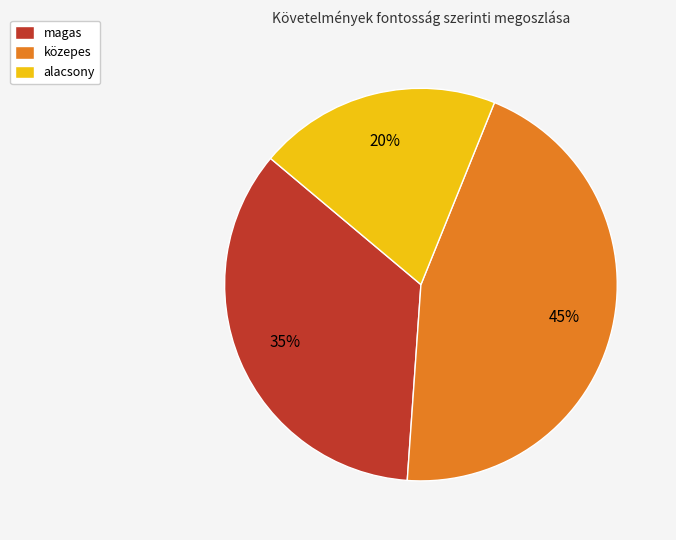

Combined, do alacsony and magas account for over 50%?

Yes